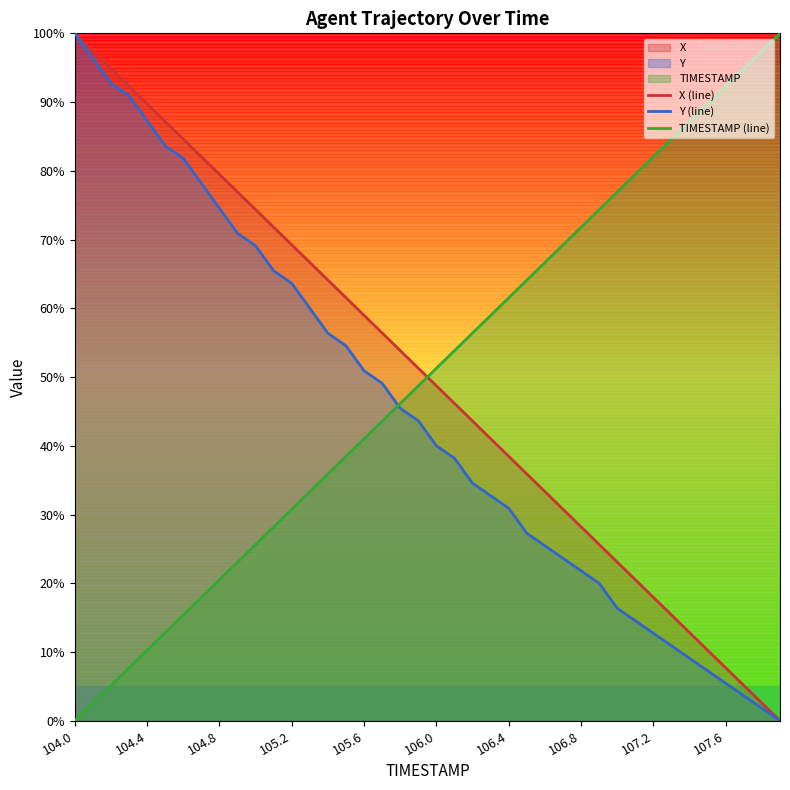

Does the chart display data point markers on the line(s)?

No